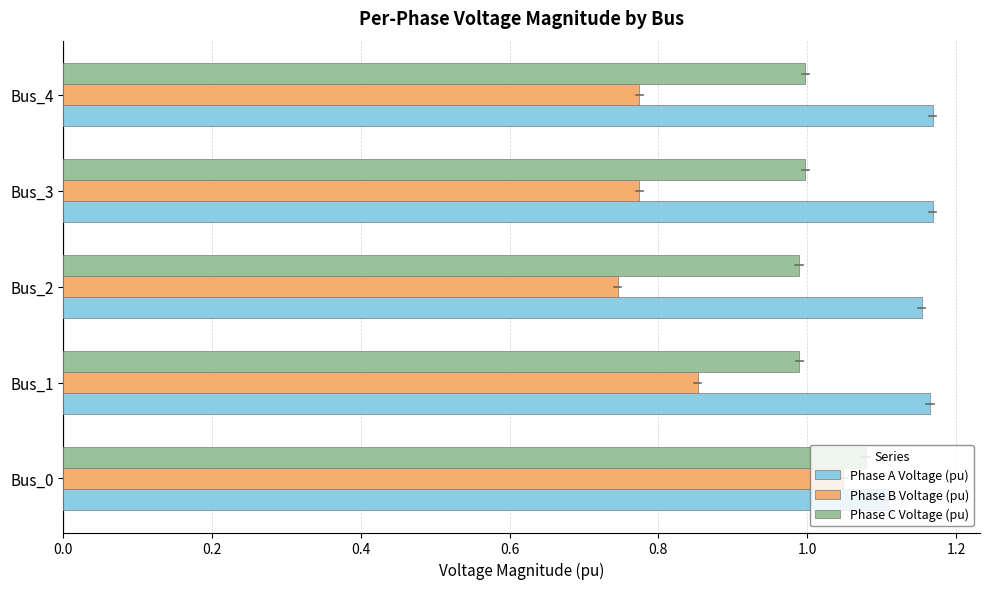

At which category does the chart reach its minimum across all series?

Bus_2